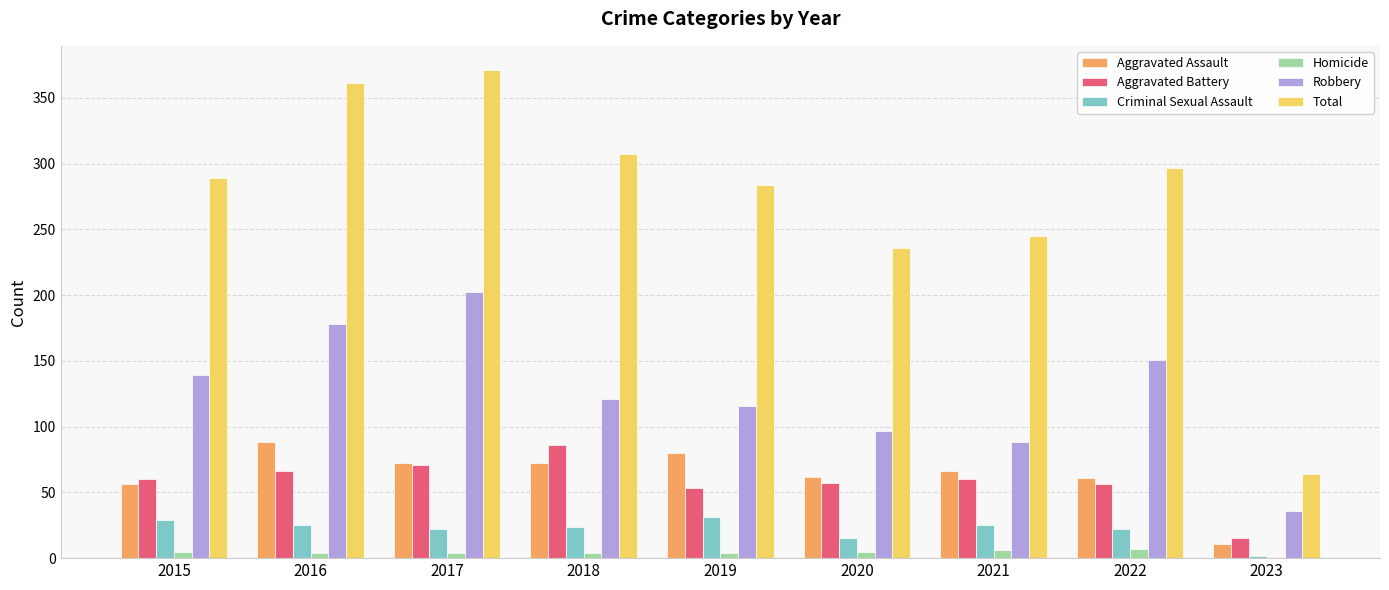

Which series has the largest total across all categories?

Total